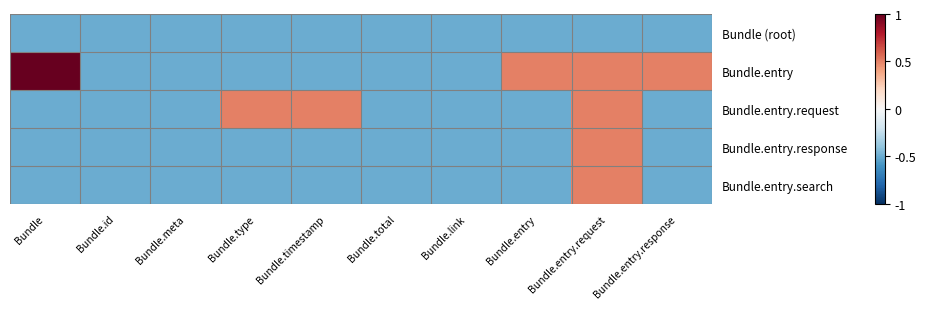

At which category is the sum across all series the highest?

Bundle.entry.request